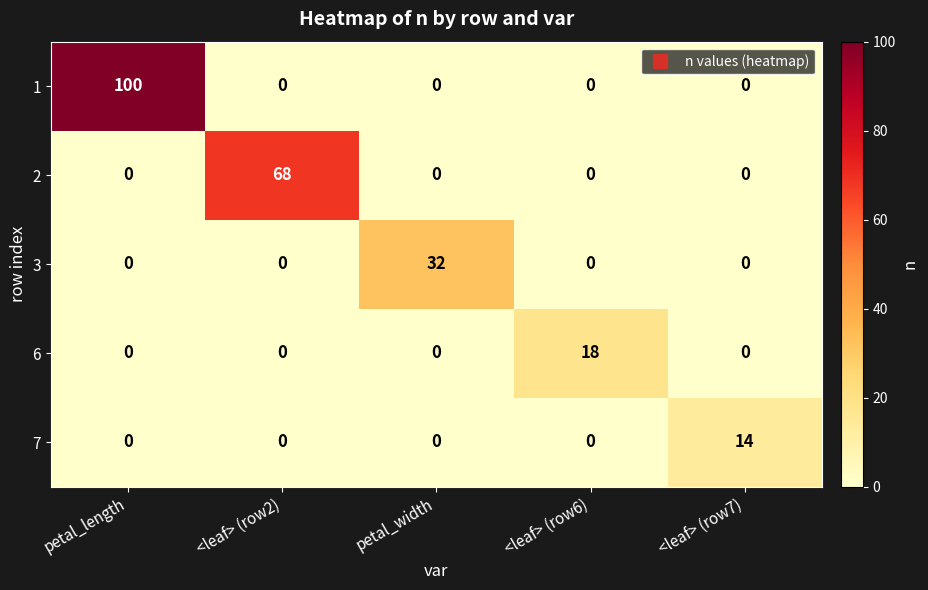

How many categories are shown in the chart?

5